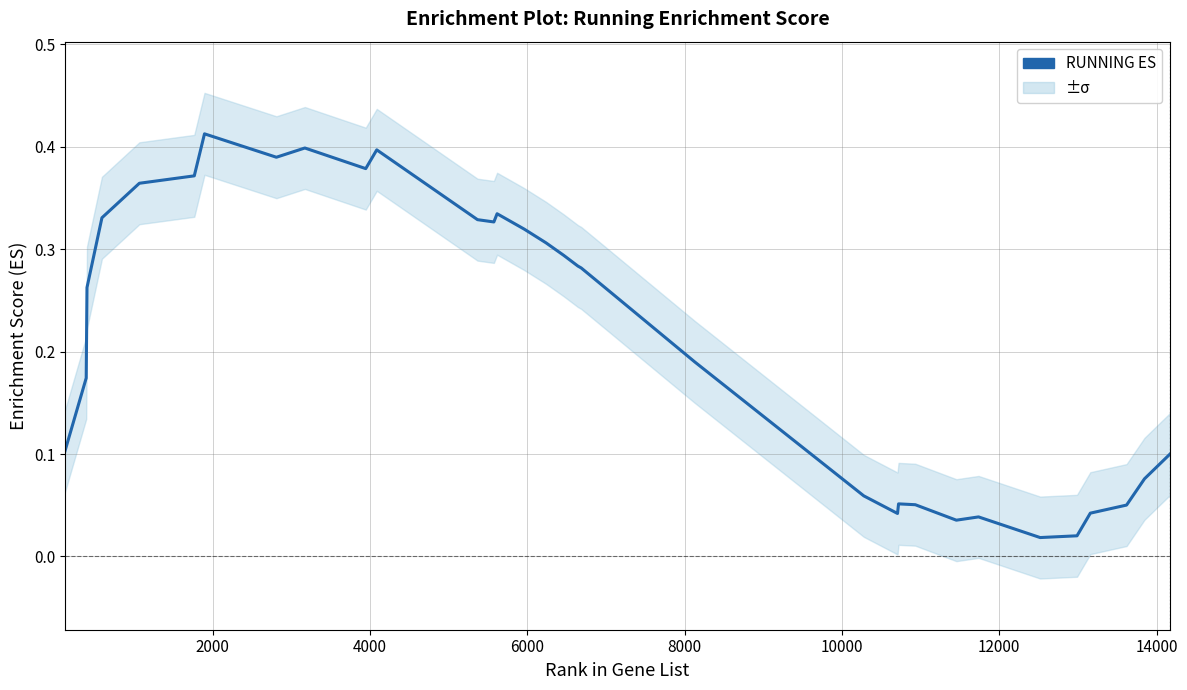

What is the value of the 8th point from the left?

0.4